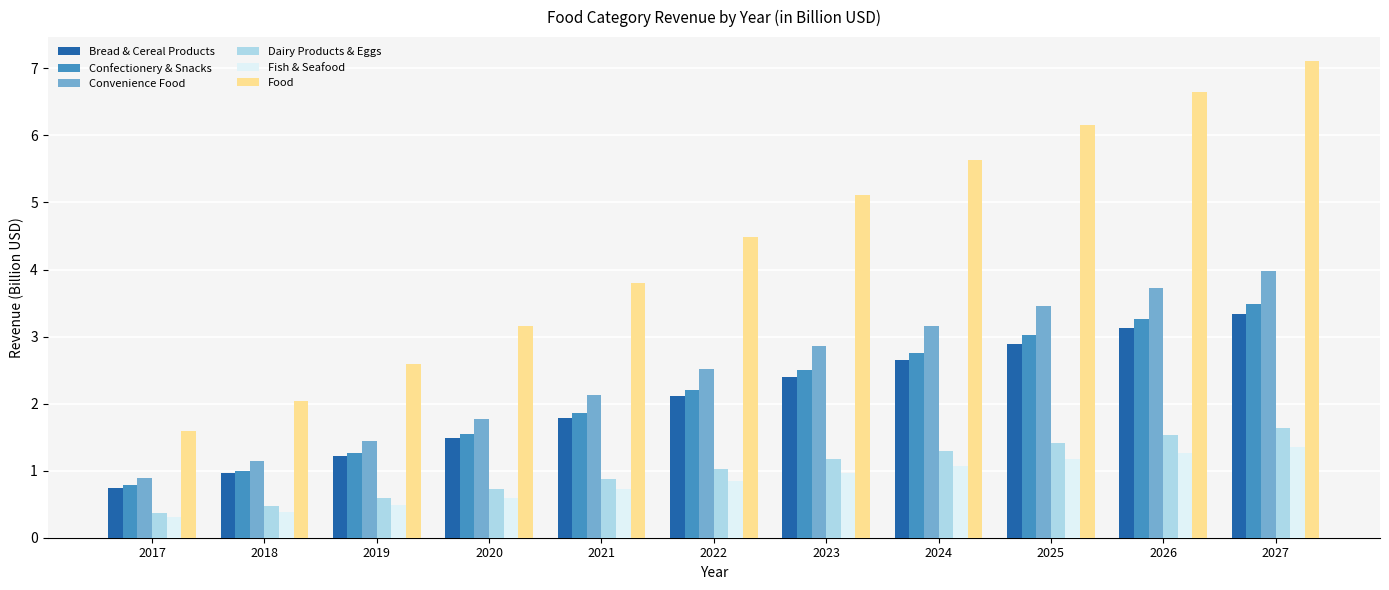

How many bars are there in total?

66